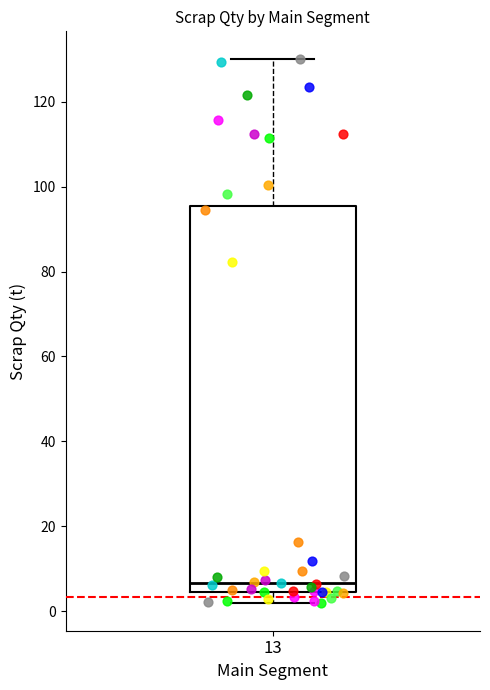

Where is the upper edge of the box at x = 13 on the y-axis? The values are not printed on the chart, so give them approximately, as read against the axis.

96